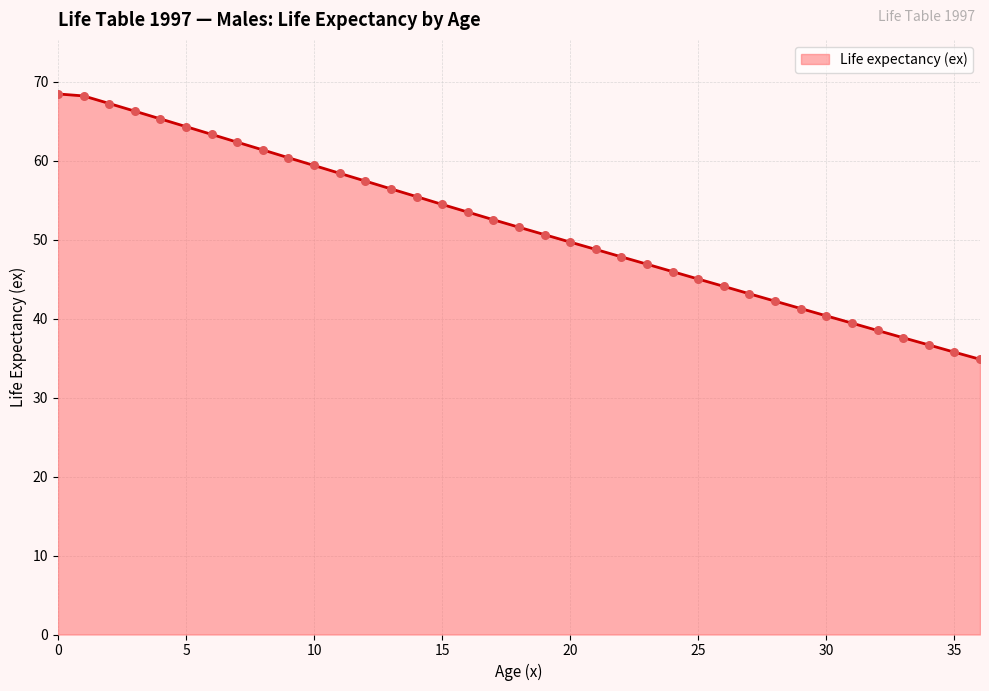

What is the minimum value shown in the chart?

34.9